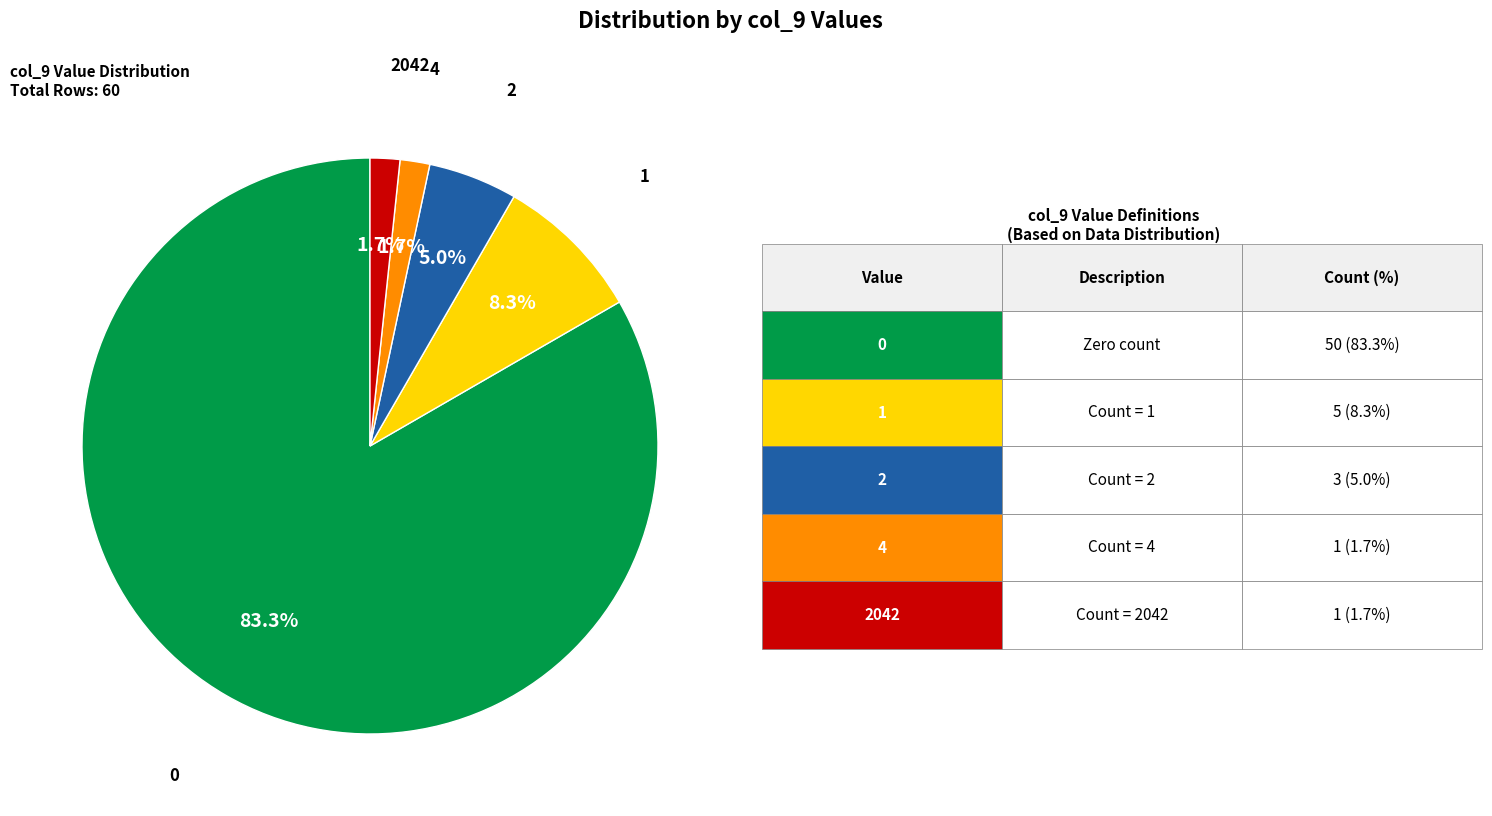

Count the number of slices in the pie.

5